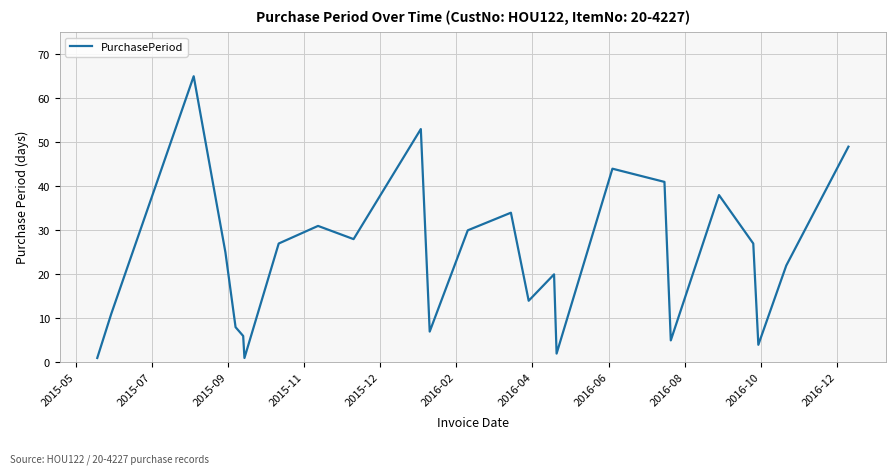

What is the difference between the maximum and minimum values?

64